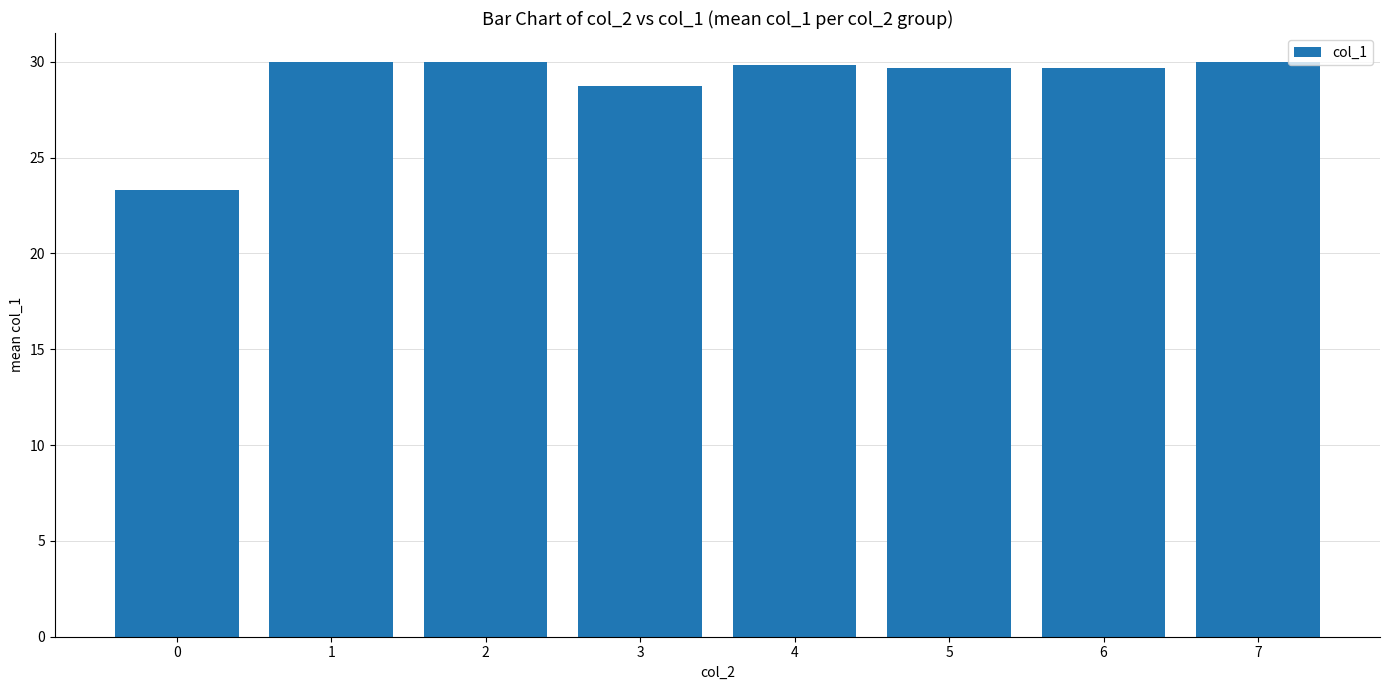

True or false: the data shows 44.8 at 6.

False